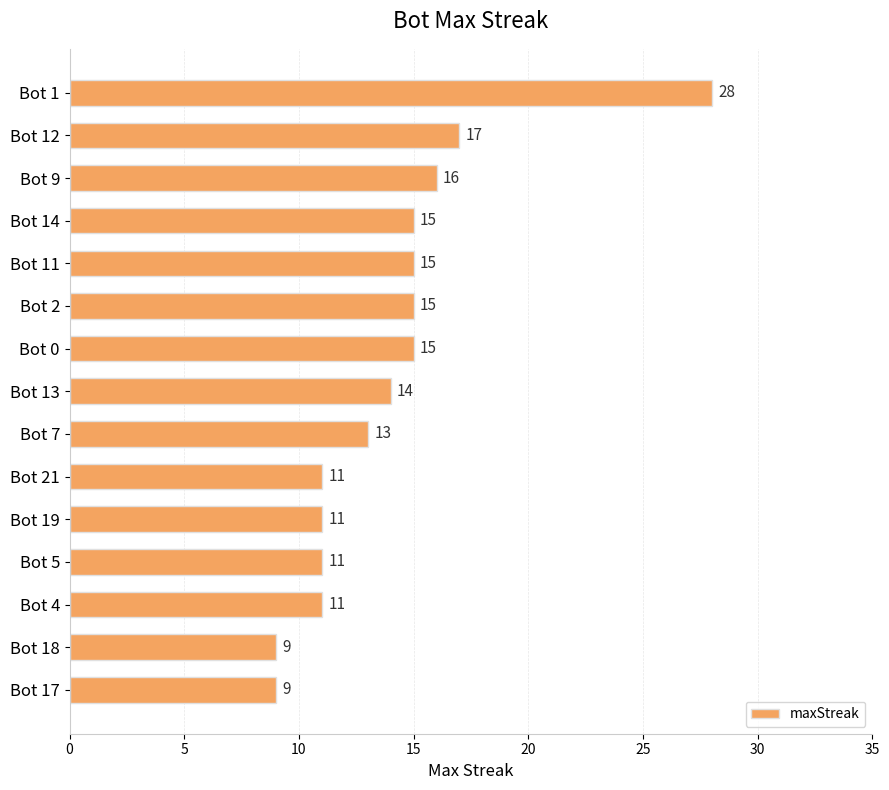

Reading top to bottom, transcribe all the data shown in this chart.

28	17	16	15	15	15	15	14	13	11	11	11	11	9	9